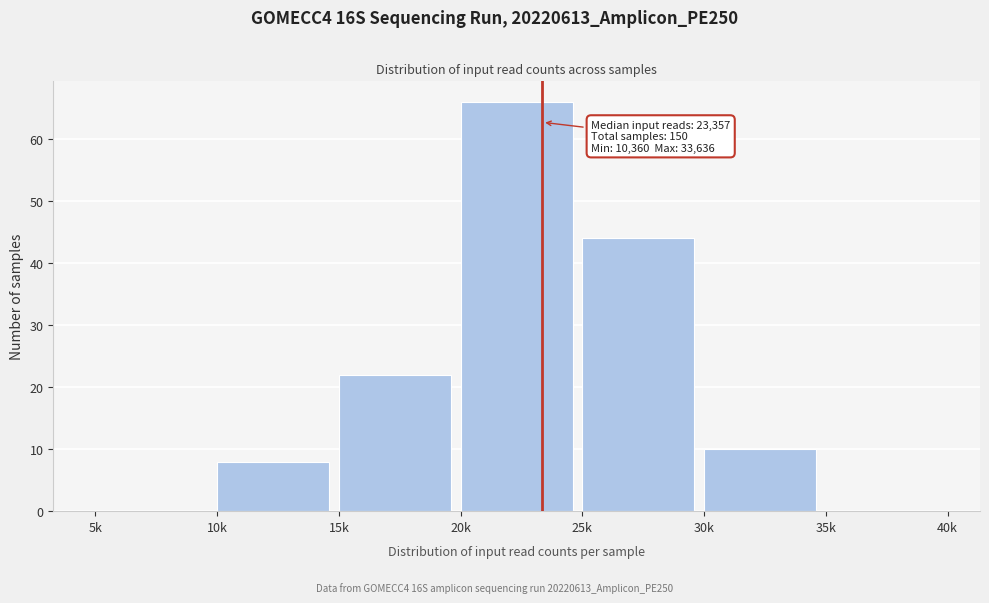

Reading left to right, what are all the values shown in this chart?

5k=0	10k=8	15k=22	20k=66	25k=44	30k=10	35k=0